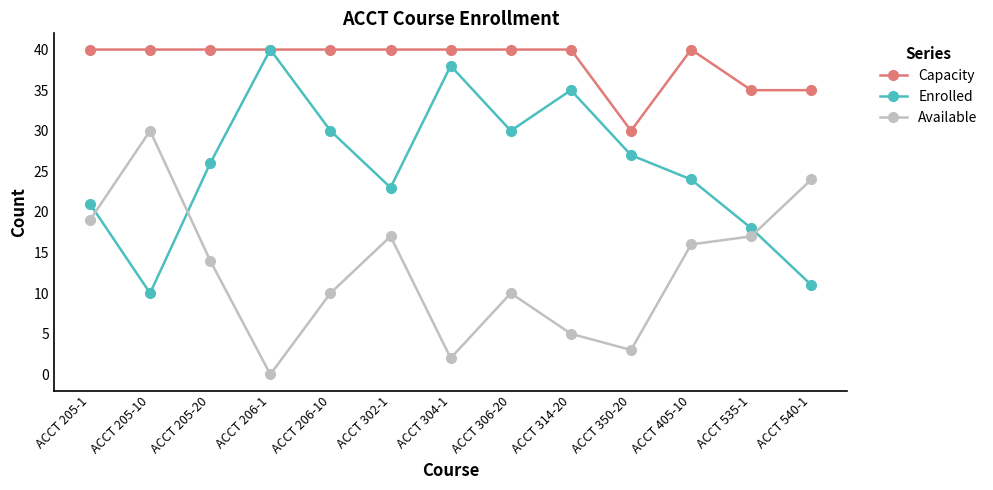

At which label does Available reach its minimum?

ACCT 206-1